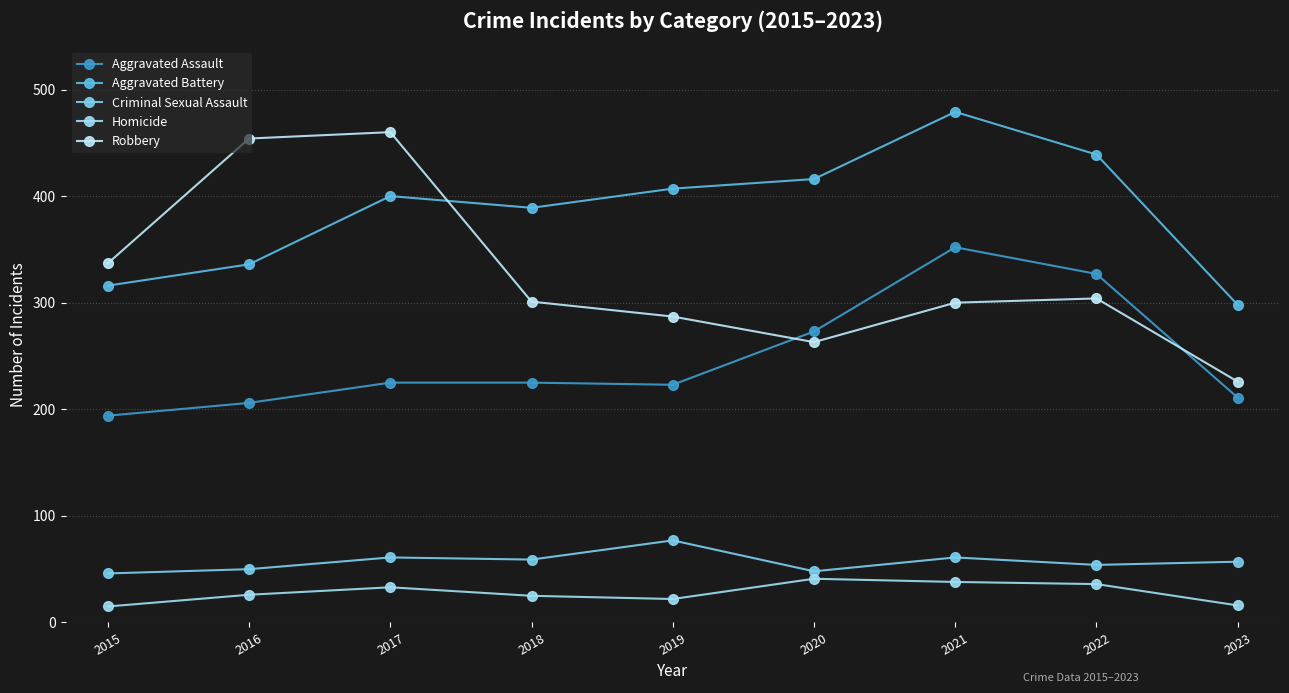

What is the sum of all Aggravated Battery values?

3480